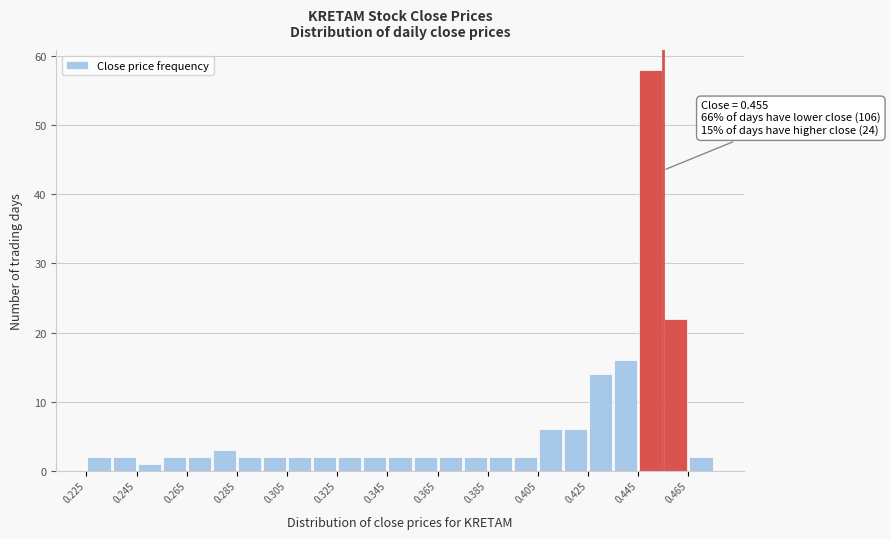

Over which range of the x-axis is the bar tallest?

0.445 to 0.455